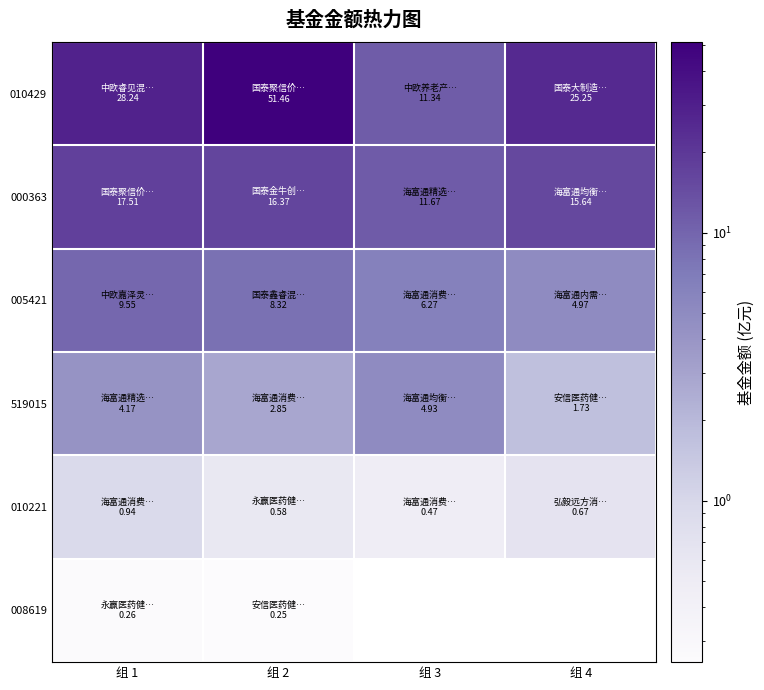

At which category does the chart reach its minimum across all series?

组 2